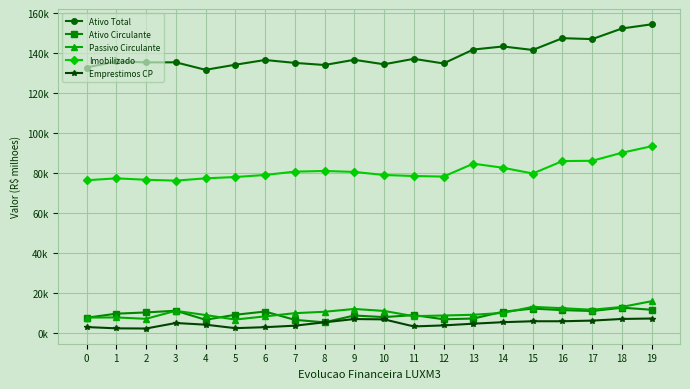

Which category has the lowest value in the Passivo Circulante series?

5